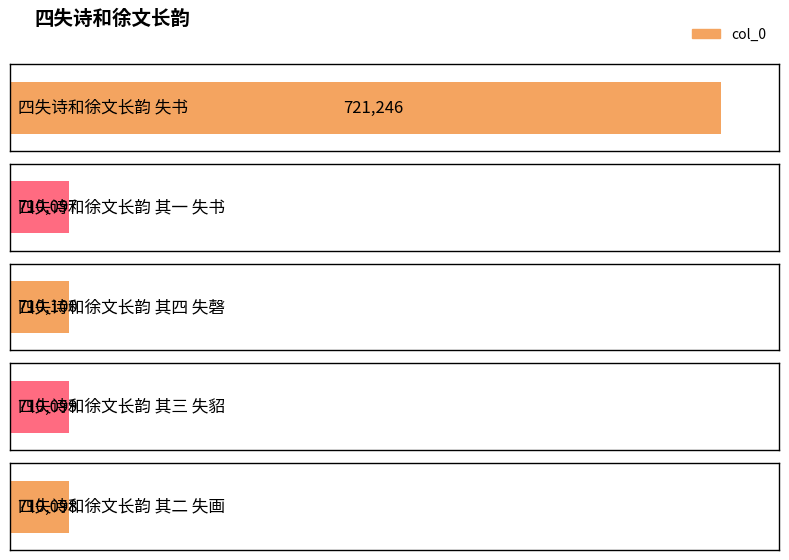

Are the bars horizontal?

Yes